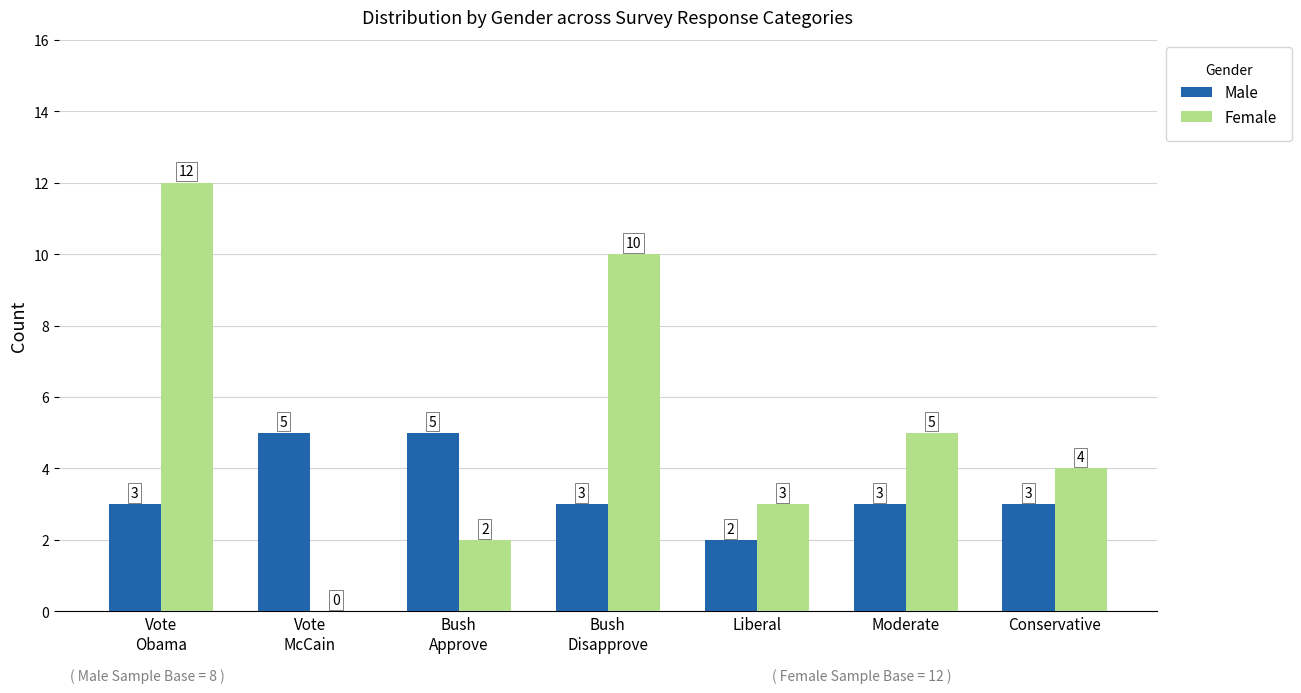

Reading left to right, transcribe all the data shown in this chart.

Male: Vote
Obama=3	Vote
McCain=5	Bush
Approve=5	Bush
Disapprove=3	Liberal=2	Moderate=3	Conservative=3
Female: Vote
Obama=12	Vote
McCain=0	Bush
Approve=2	Bush
Disapprove=10	Liberal=3	Moderate=5	Conservative=4